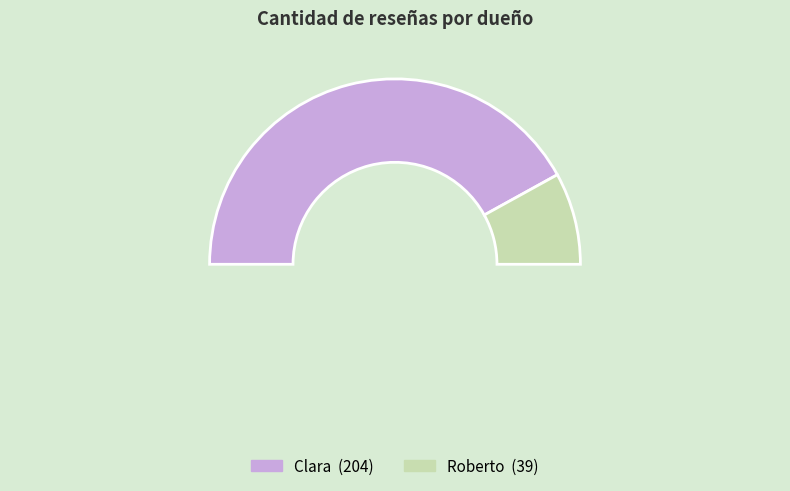

Which category has the smallest portion of the pie?

Roberto